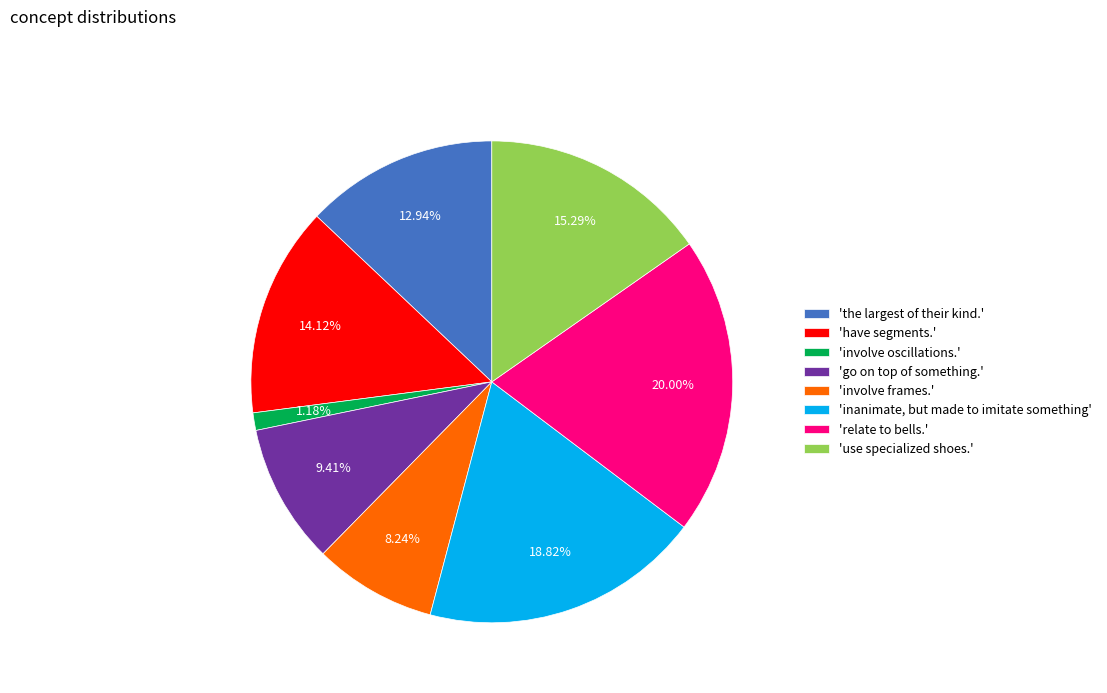

How many slices are in this pie chart?

8